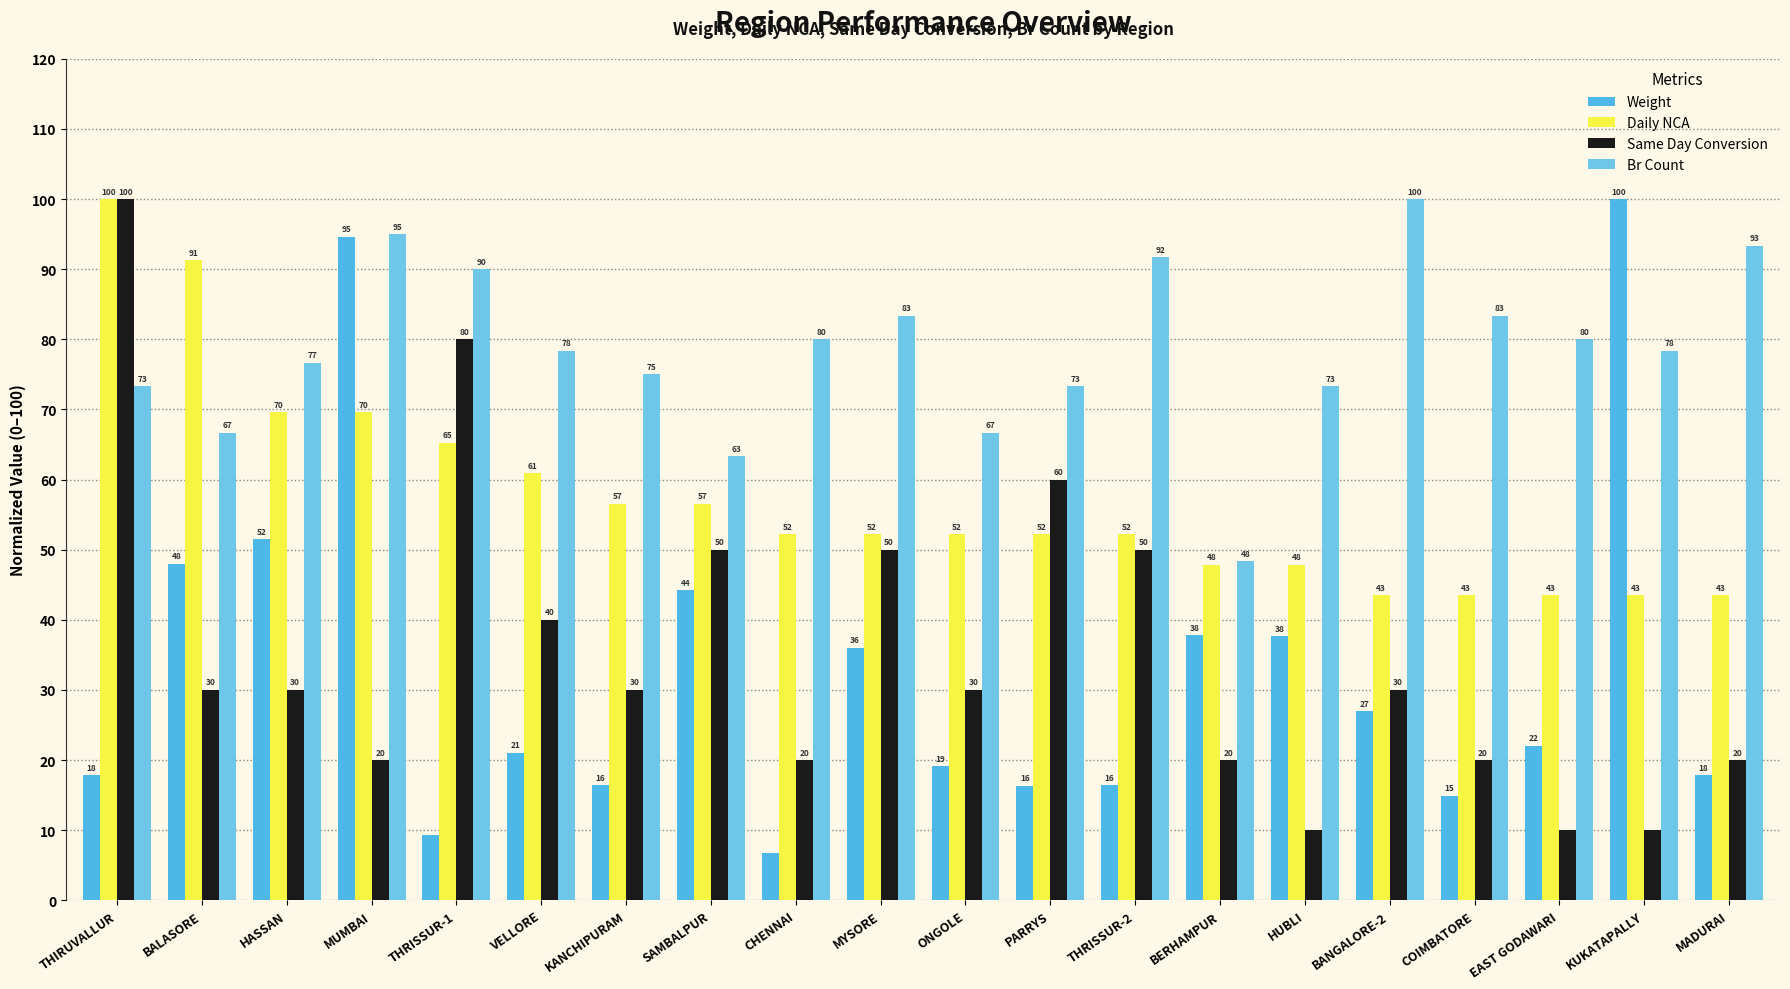

Rank the categories by Weight value from lowest to highest.

CHENNAI, THRISSUR-1, COIMBATORE, PARRYS, KANCHIPURAM, THRISSUR-2, MADURAI, THIRUVALLUR, ONGOLE, VELLORE, EAST GODAWARI, BANGALORE-2, MYSORE, HUBLI, BERHAMPUR, SAMBALPUR, BALASORE, HASSAN, MUMBAI, KUKATAPALLY